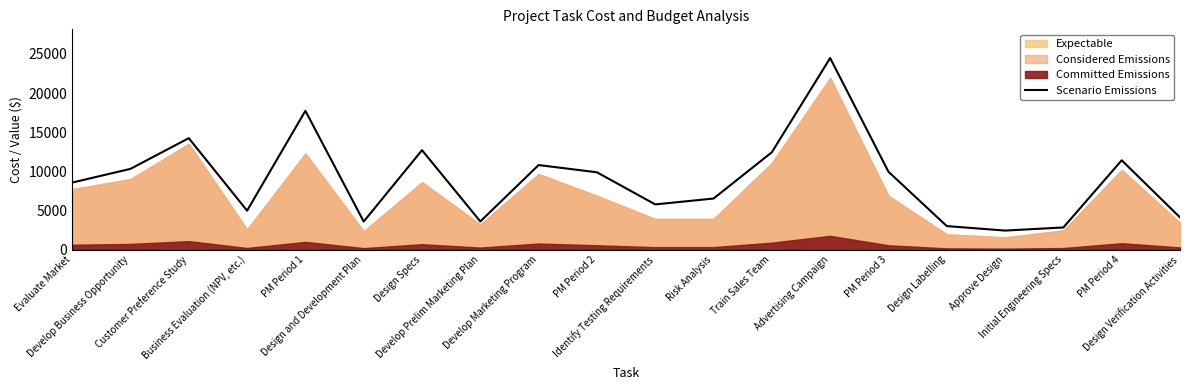

What is the label of the 6th point from the right?

PM Period 3